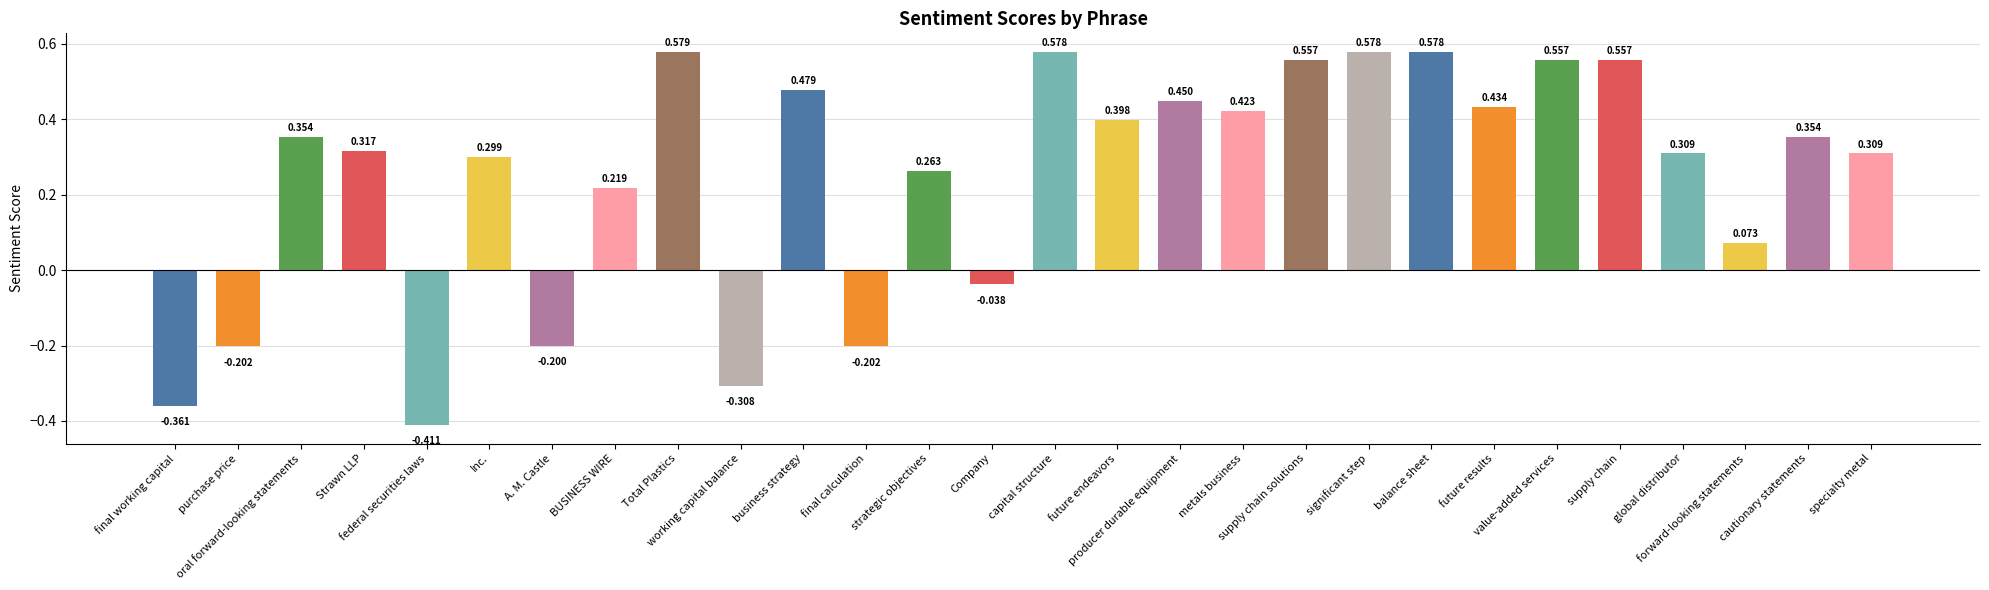

Reading left to right, extract all data points from this chart.

-0.4	-0.2	0.4	0.3	-0.4	0.3	-0.2	0.2	0.6	-0.3	0.5	-0.2	0.3	-0.0	0.6	0.4	0.4	0.4	0.6	0.6	0.6	0.4	0.6	0.6	0.3	0.1	0.4	0.3